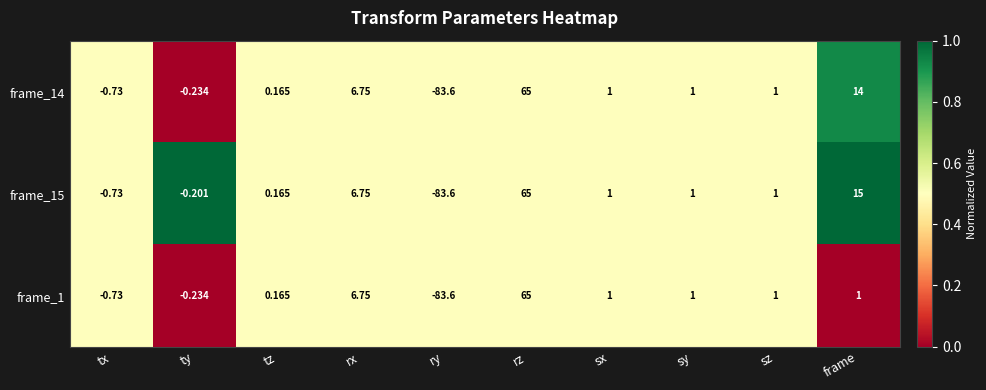

Where is frame_15 nearest to the value -9?

tx